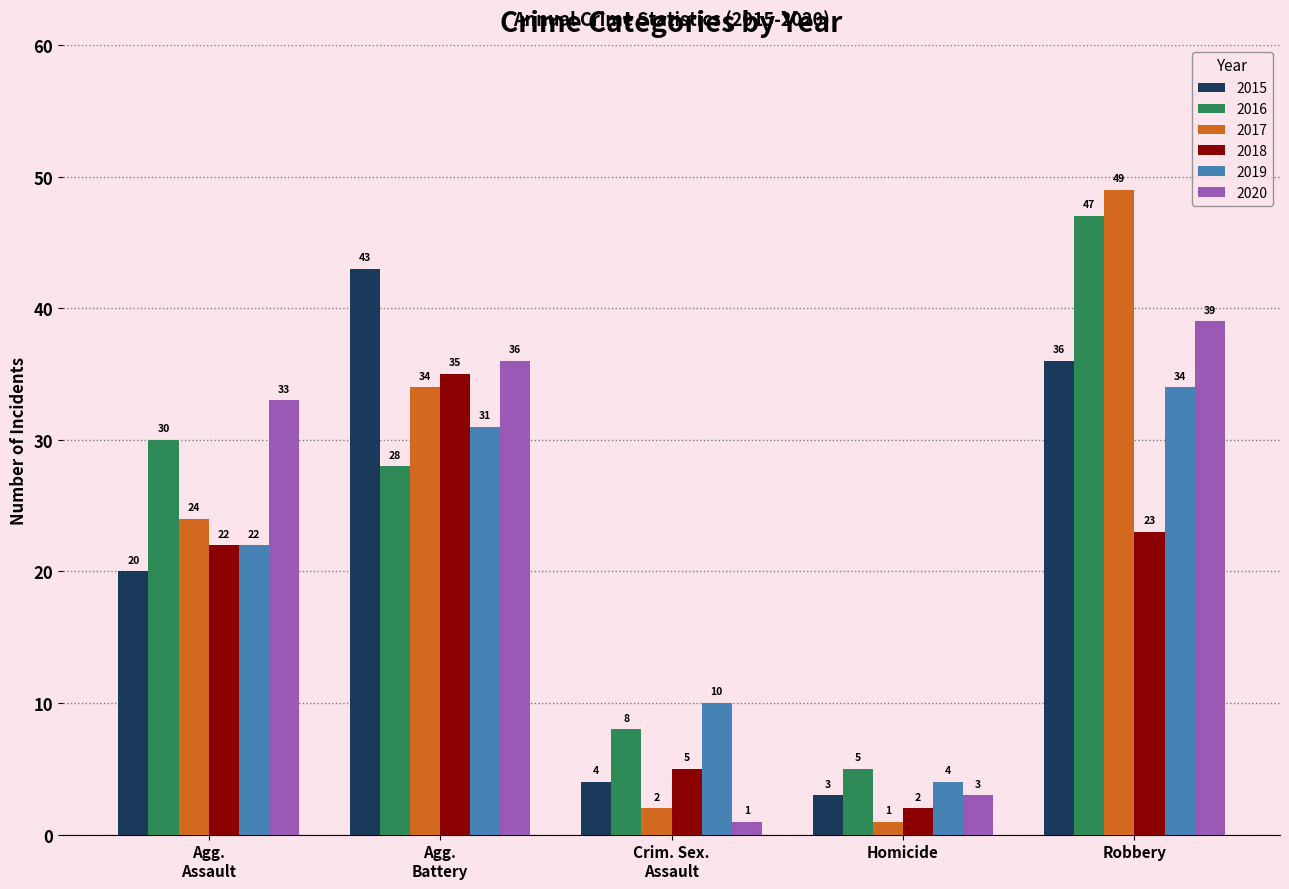

What is the total value across all series at Homicide?

18